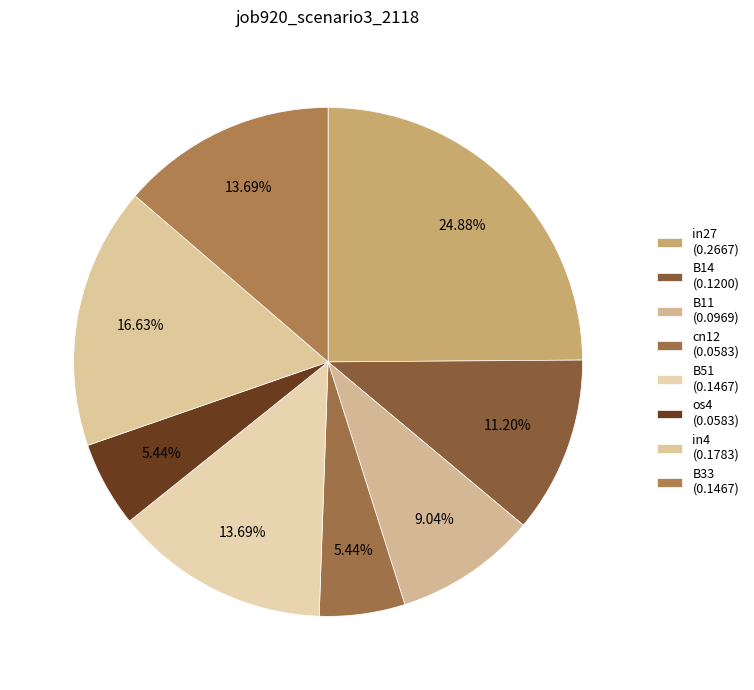

Rank the categories by value from highest to lowest.

in27, in4, B51, B33, B14, B11, cn12, os4